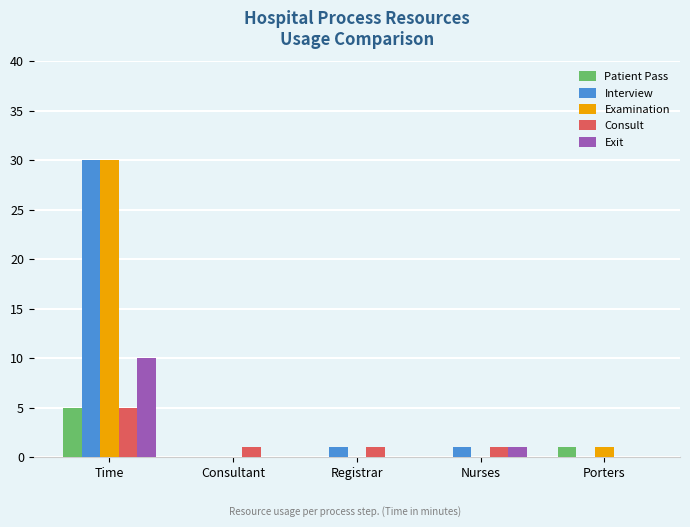

How many categories are shown in the chart?

5